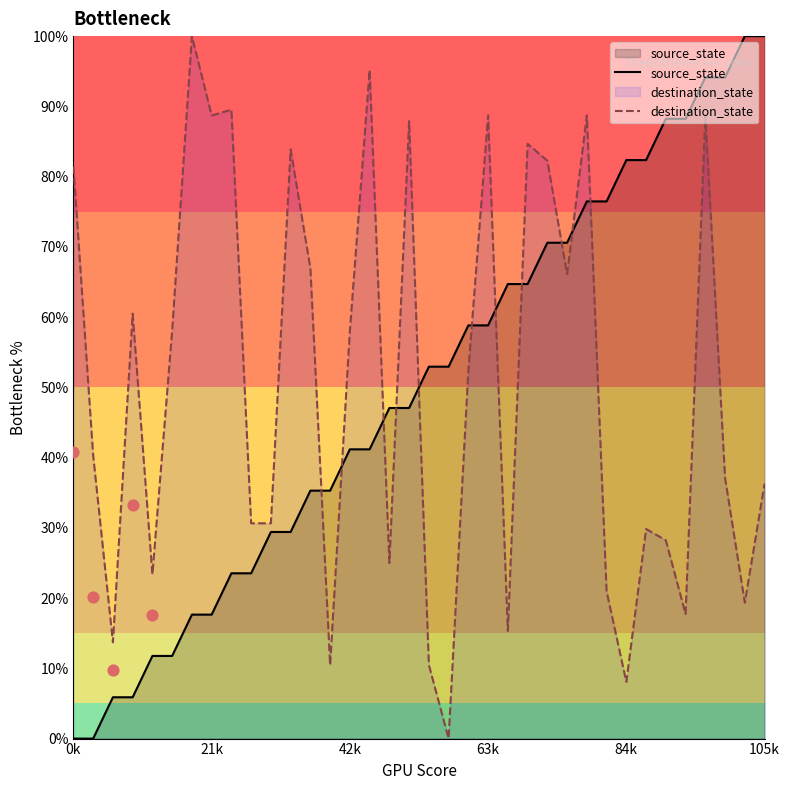

Which series reaches the minimum Y coordinate?

source_state